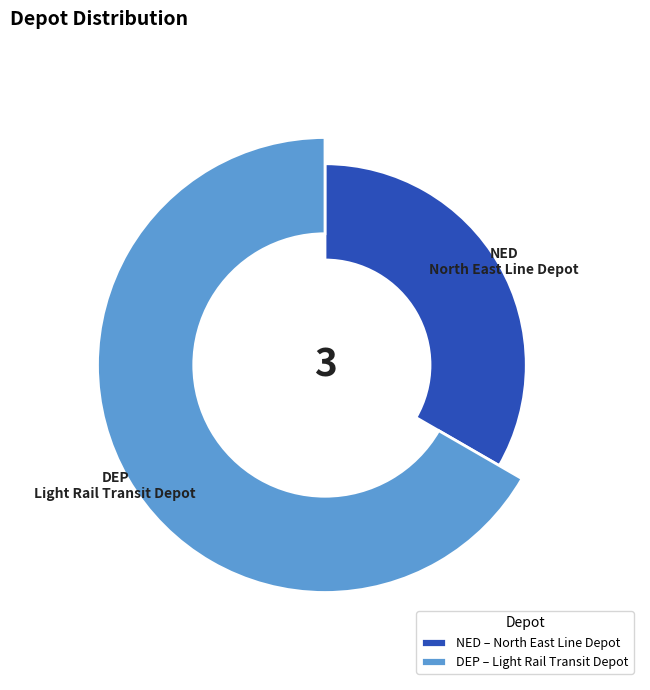

What is the change in value from NED to DEP?

+1